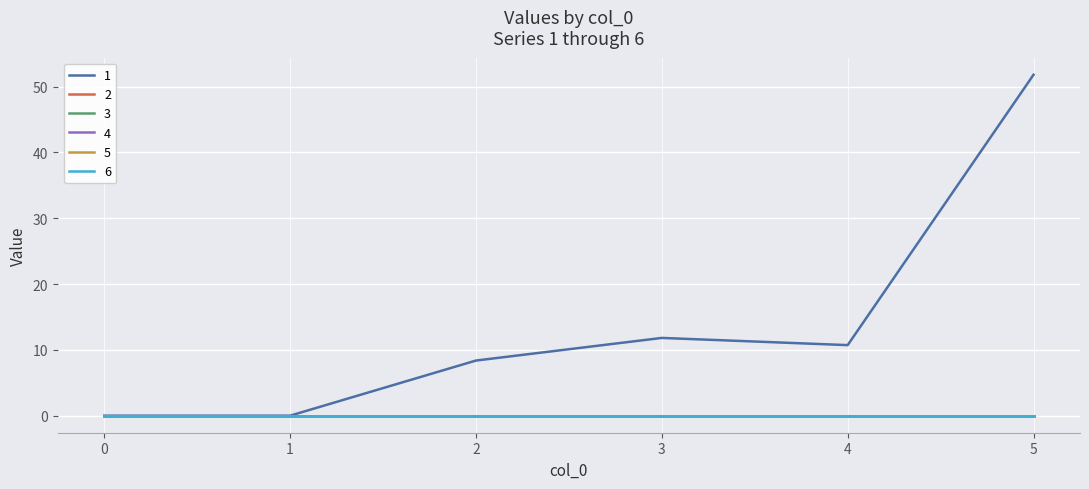

Does the chart display data point markers on the line(s)?

No